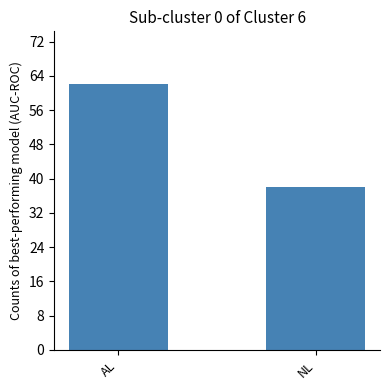

What is the sum of the values at AL and NL?

100